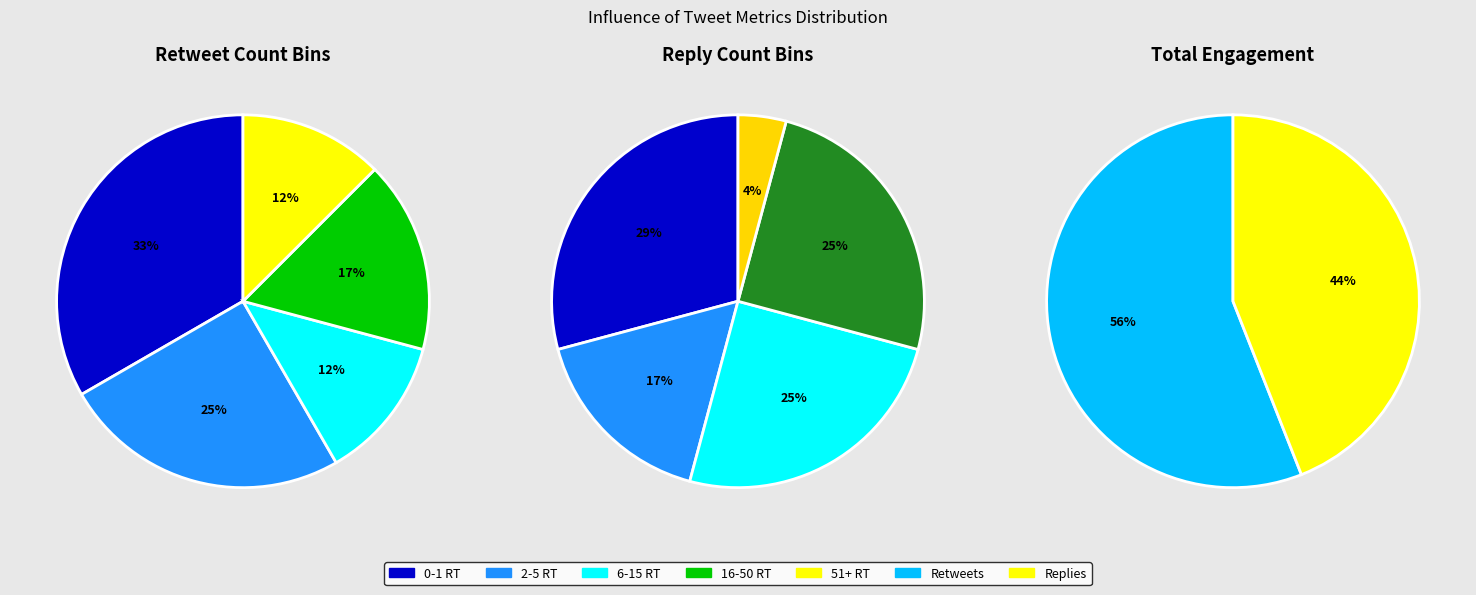

Does any single category account for the majority?

No